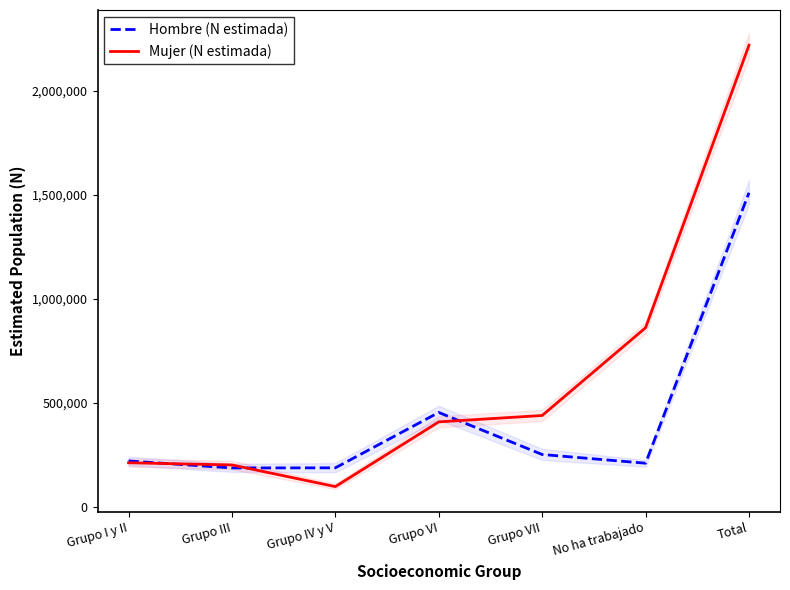

After their last crossing, which series has the higher values: Hombre (N estimada) or Mujer (N estimada)?

Mujer (N estimada)